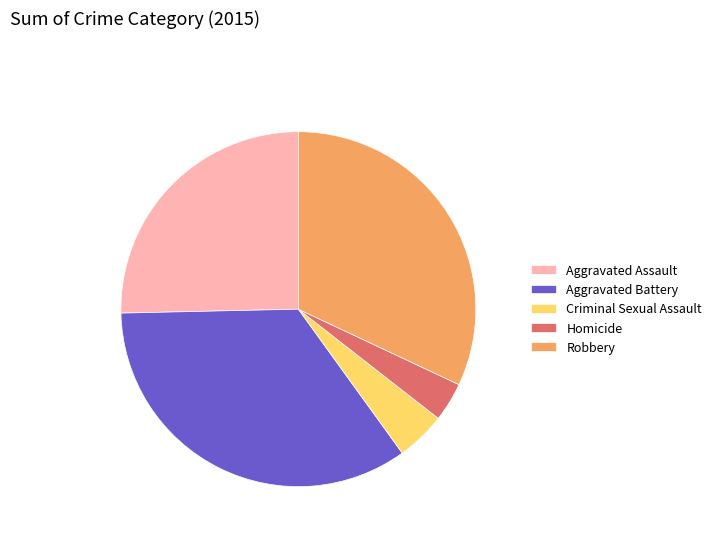

How many slices are in this pie chart?

5